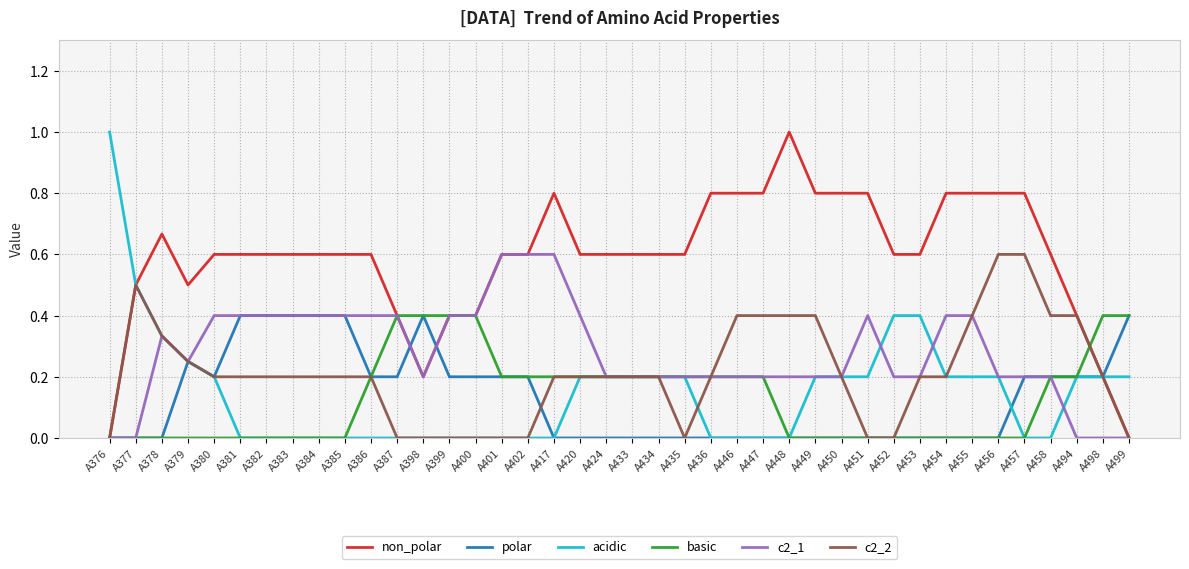

What is the spread (max minus min) of values at A454?

0.8